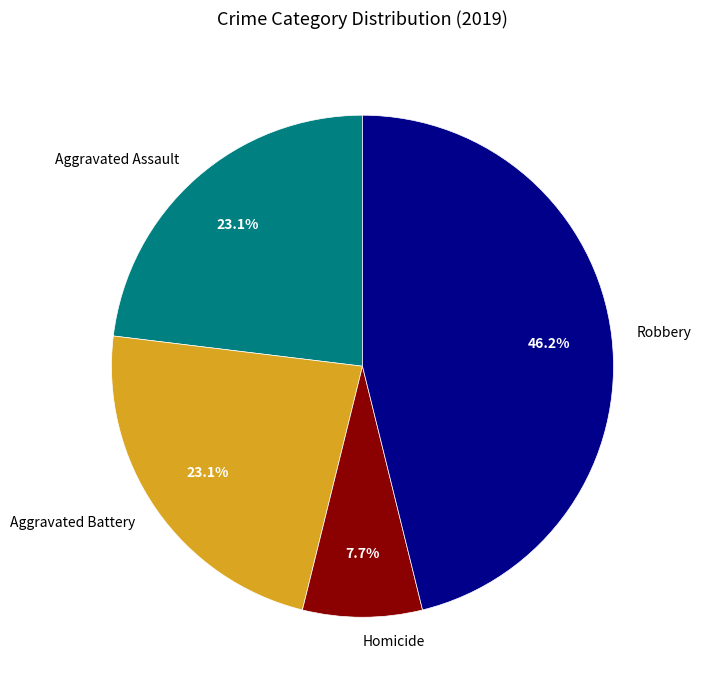

What percentage is the Aggravated Battery slice, to the nearest percent?

23%